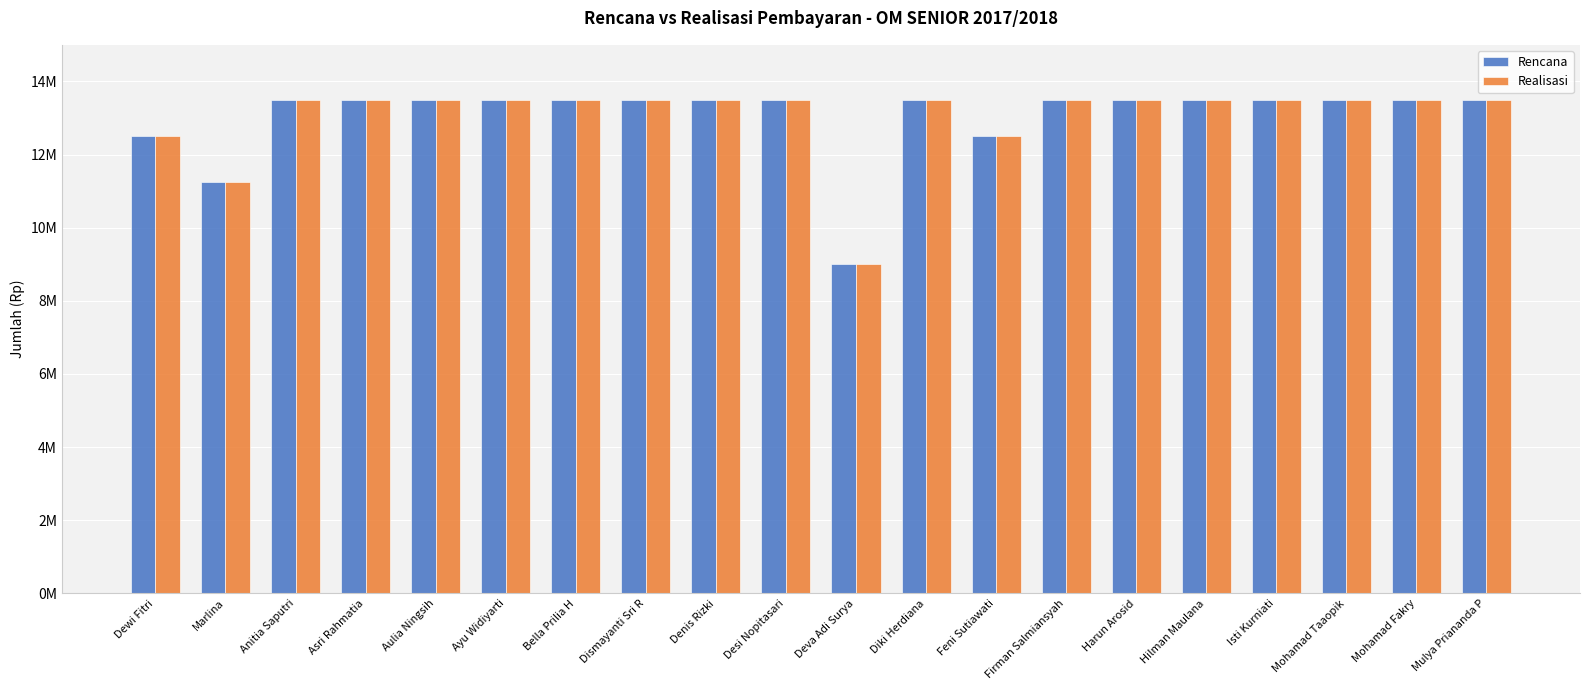

Which series changed the most between Marlina and Asri Rahmatia?

Rencana